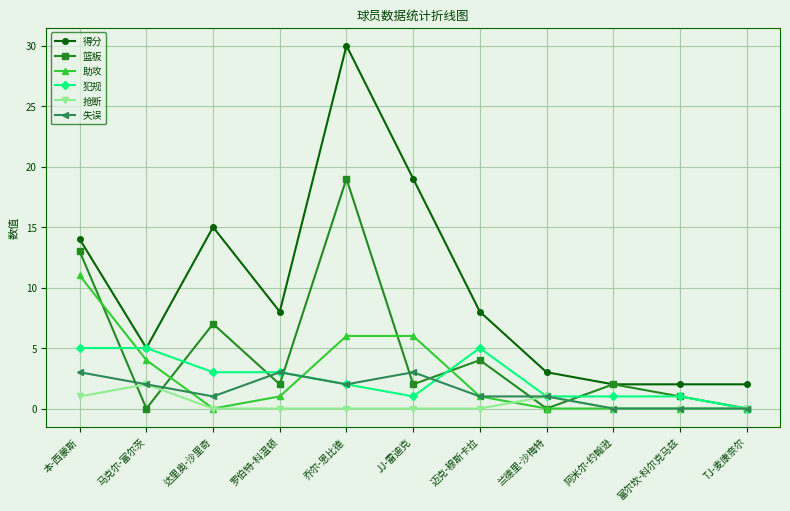

At which category does the chart reach its peak across all series?

乔尔-恩比德